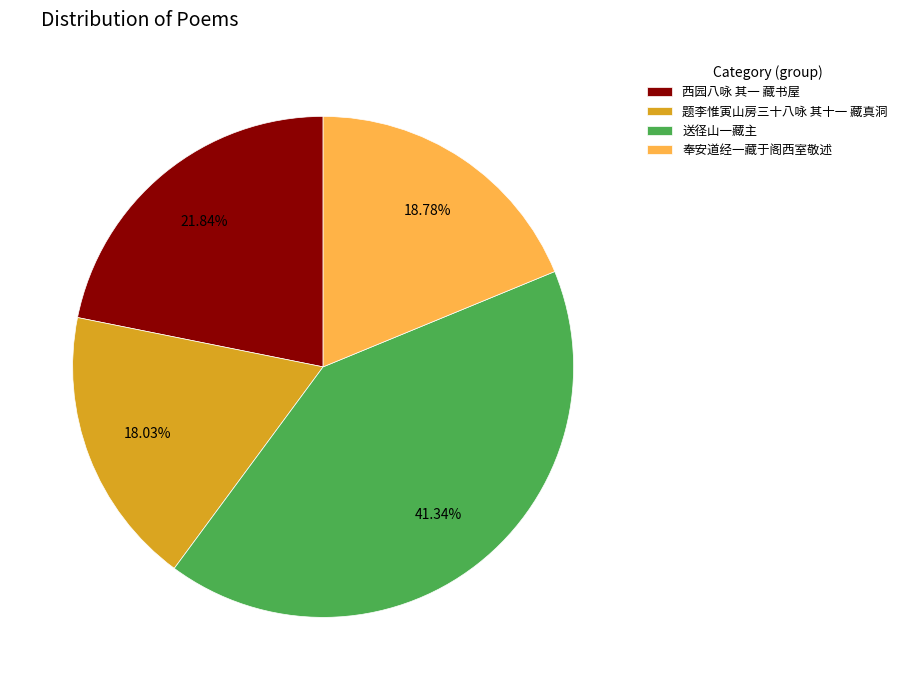

True or false: 题李惟寅山房三十八咏 其十一 藏真洞 accounts for 29% of the total.

False